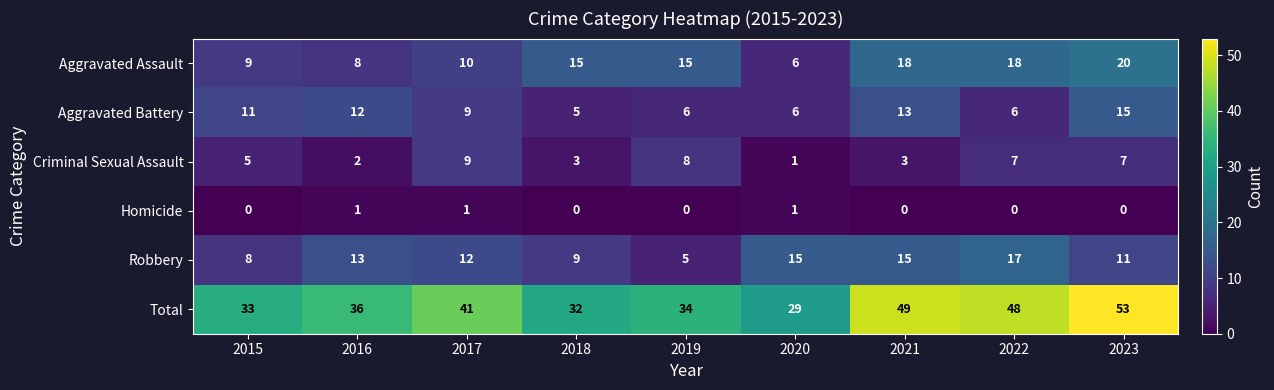

Between 2015 and 2020, which series saw the biggest shift?

Robbery